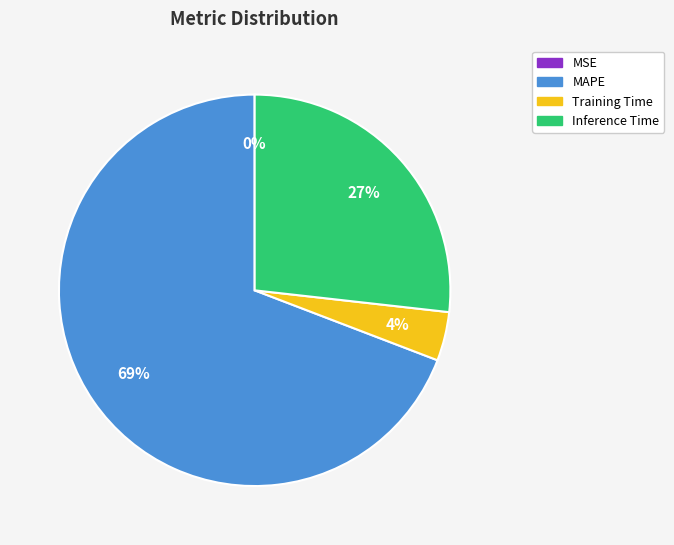

Combined, do Inference Time and Training Time account for over 50%?

No